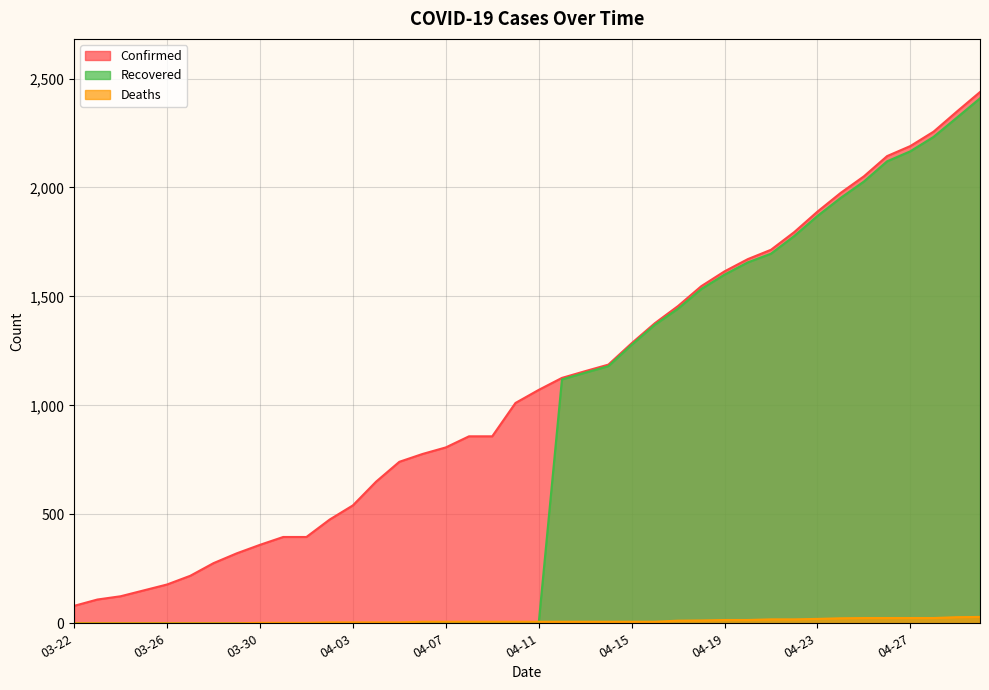

What is the sum of all Confirmed values?

43620